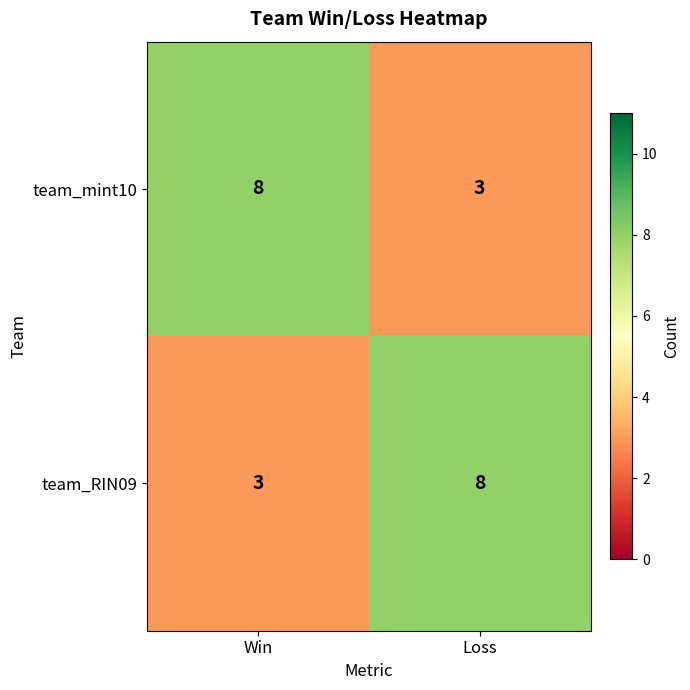

What is the sum of all team_mint10 values?

11